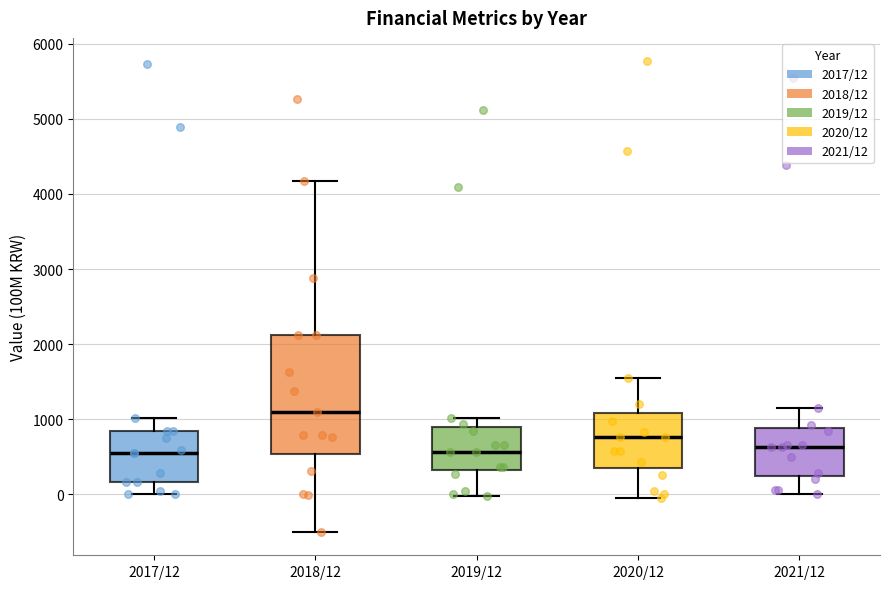

Which box is the tallest, from its lower edge to its upper edge?

2018/12